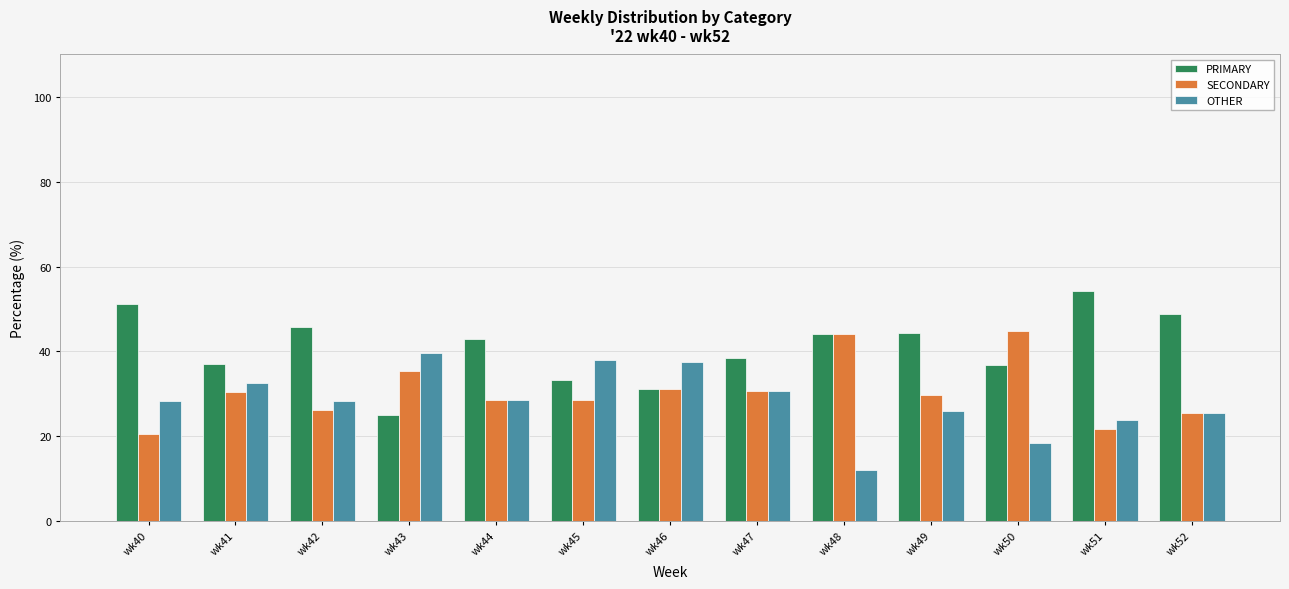

The value of PRIMARY at wk50 is 36.8. True or false?

True